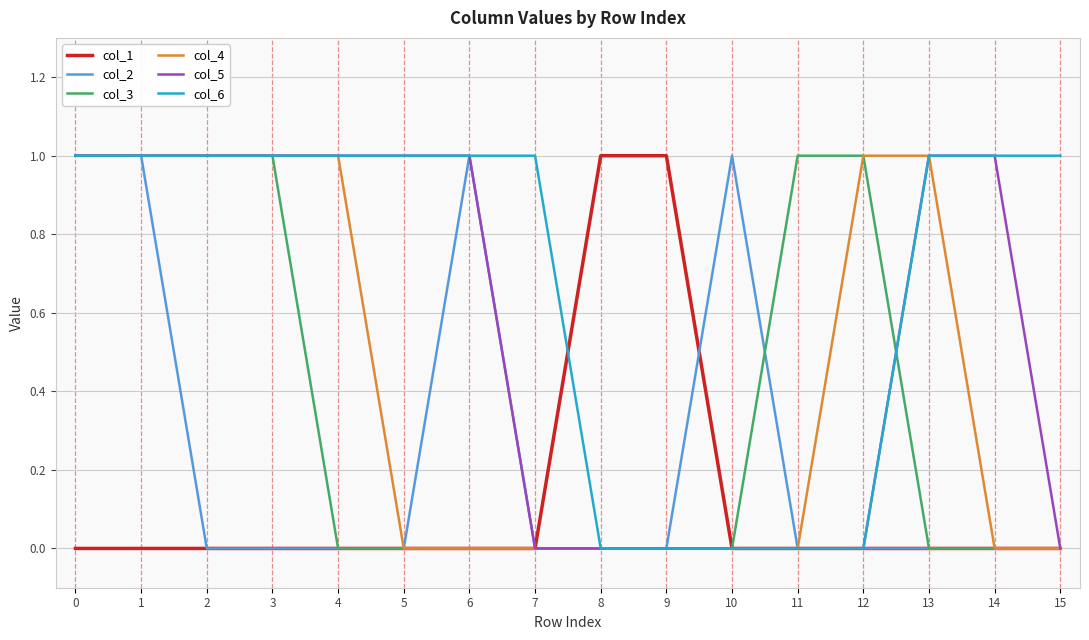

Reading right to left, extract all data points from this chart.

col_1: 0	0	0	0	0	0	1	1	0	0	0	0	0	0	0	0
col_2: 0	0	0	0	0	1	0	0	0	1	0	0	0	0	1	1
col_3: 0	0	0	1	1	0	0	0	0	0	0	0	1	1	1	1
col_4: 0	0	1	1	0	0	0	0	0	0	0	1	1	1	1	1
col_5: 0	1	1	0	0	0	0	0	0	1	1	1	1	1	1	1
col_6: 1	1	1	0	0	0	0	0	1	1	1	1	1	1	1	1